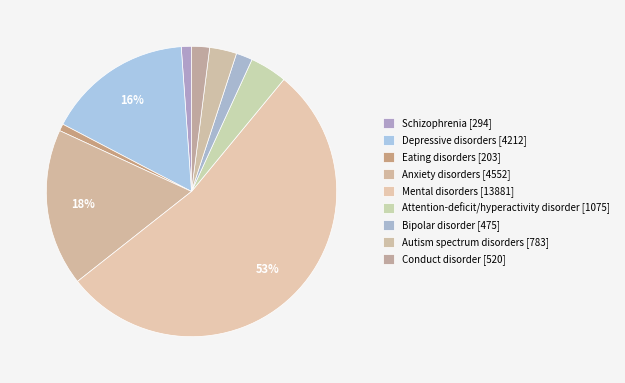

Is it true that Bipolar disorder is 1% of the pie?

False